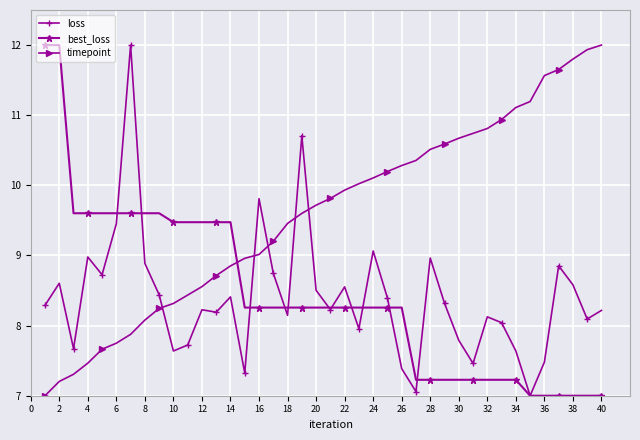

How many times do timepoint and loss cross each other?

5